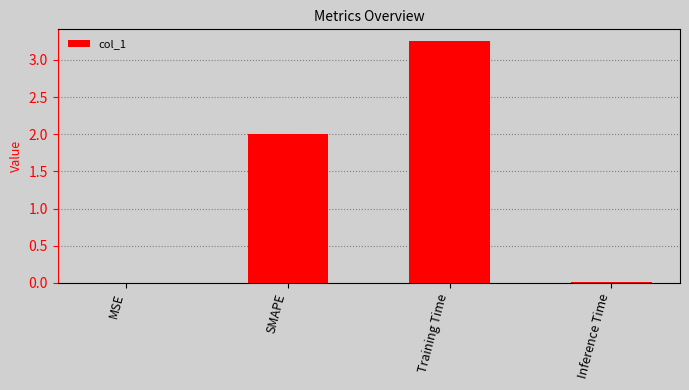

What is the sum of all values?

5.3